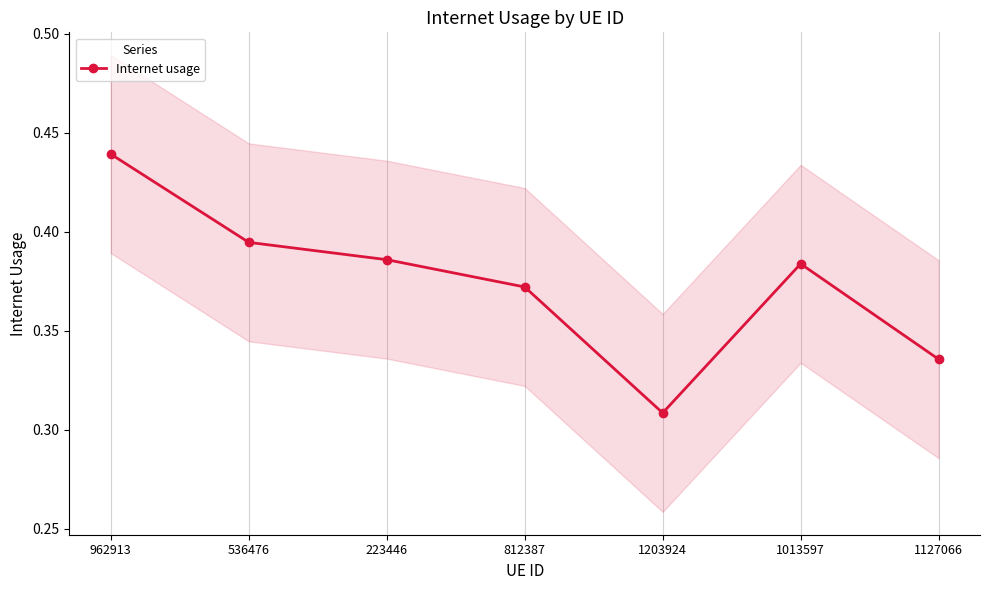

Count the values in the range 0 to 1.

7